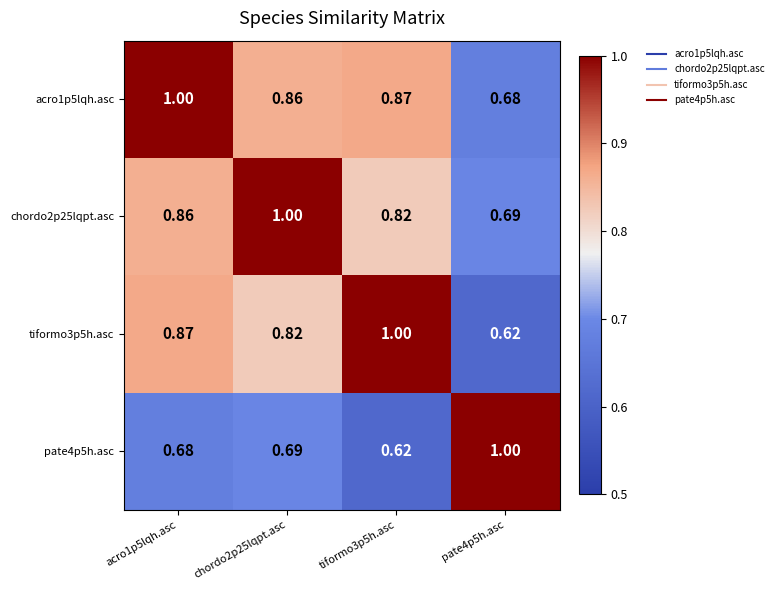

How many data points does each series have?

4